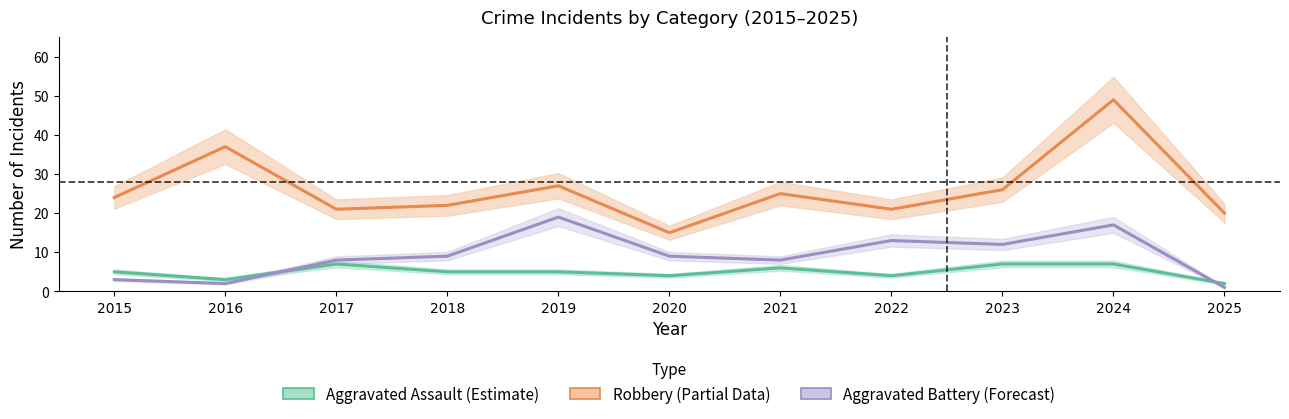

At which category does the chart reach its minimum across all series?

2025